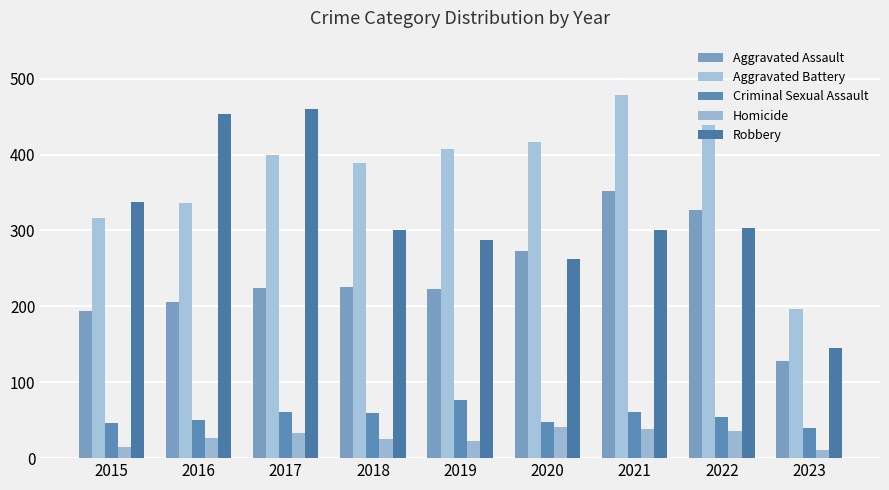

Which series has the largest range (max minus min)?

Robbery